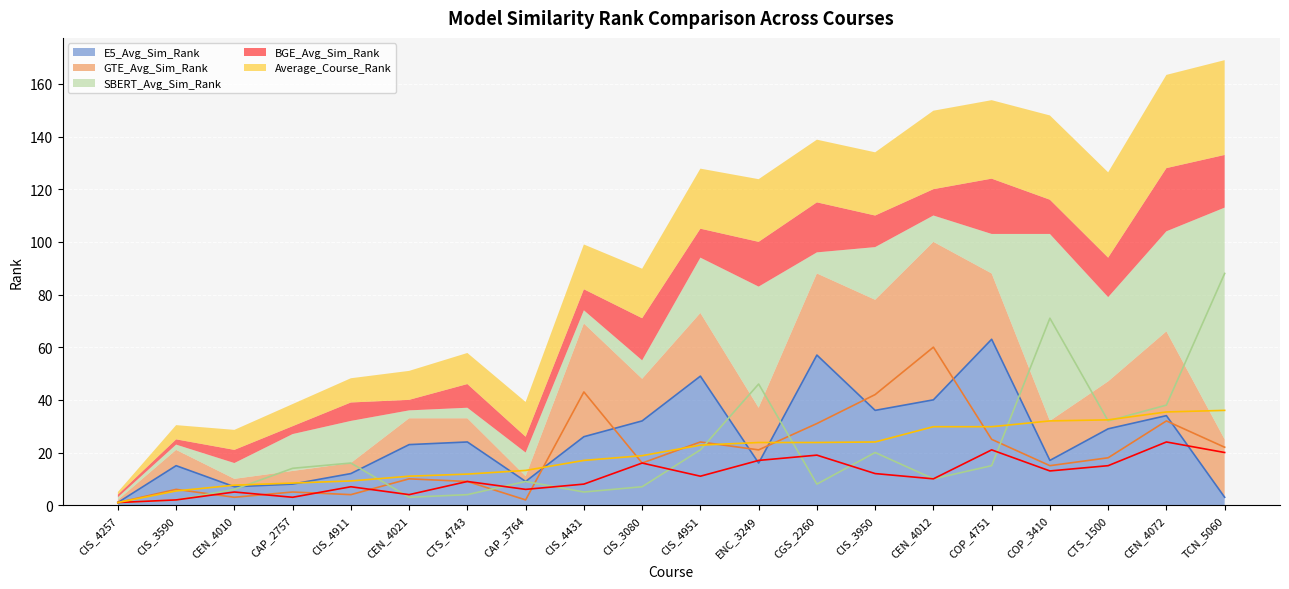

At which label does E5_Avg_Sim_Rank reach its peak?

COP_4751